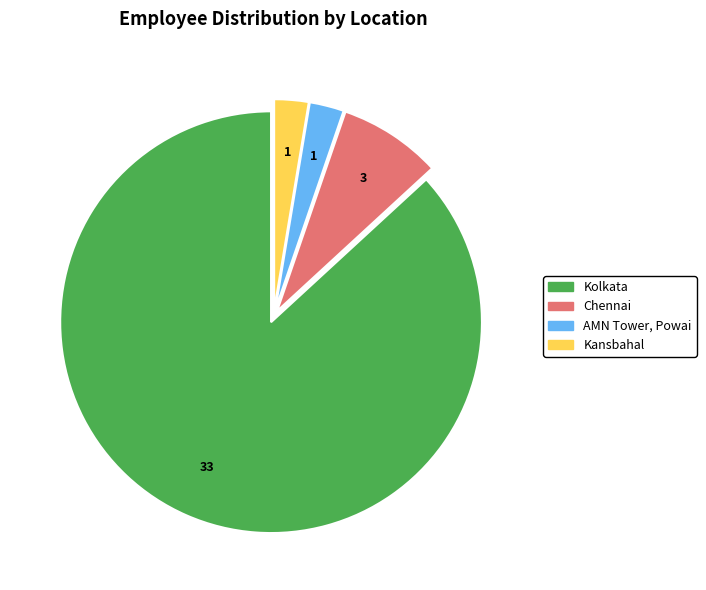

What is the largest slice in the pie chart?

Kolkata